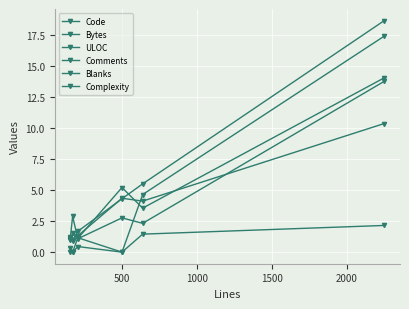

Count the number of categories in the chart.

6